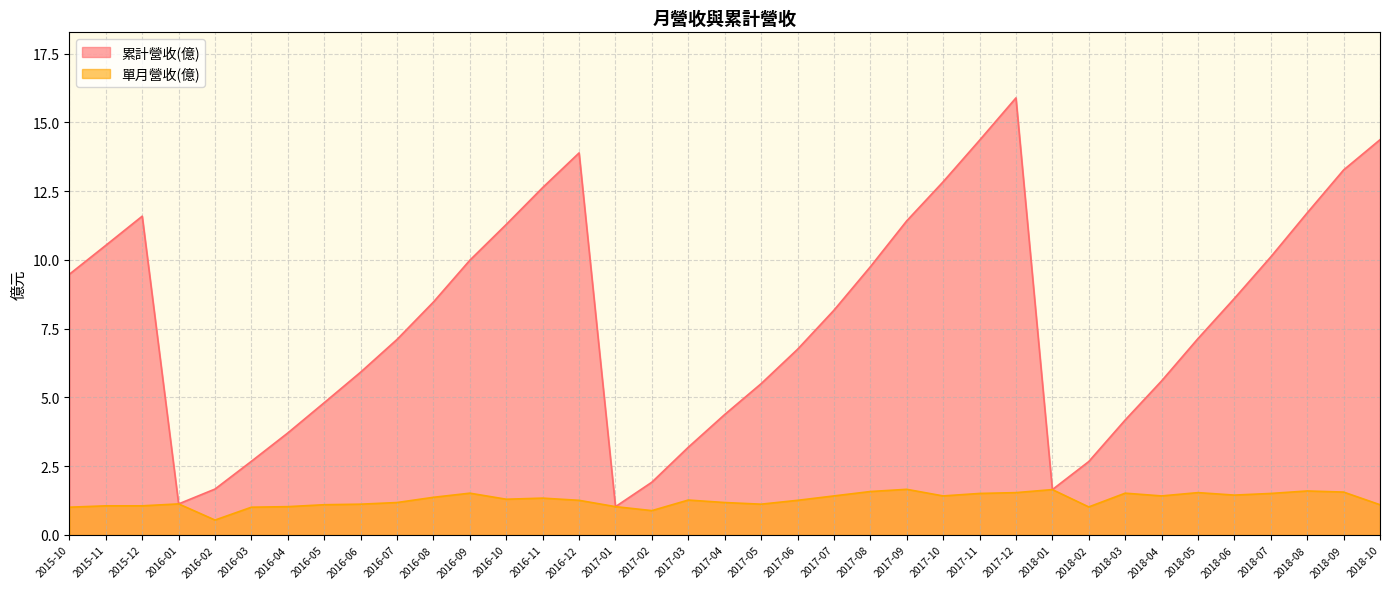

Reading right to left, extract all data points from this chart.

累計營收(億): 9.5	10.5	11.6	1.1	1.7	2.7	3.7	4.8	5.9	7.1	8.5	10.0	11.3	12.6	13.9	1.0	1.9	3.2	4.4	5.5	6.8	8.2	9.8	11.4	12.8	14.3	15.9	1.6	2.7	4.2	5.6	7.1	8.6	10.1	11.7	13.3	14.4
單月營收(億): 1.0	1.1	1.1	1.1	0.5	1.0	1.0	1.1	1.1	1.2	1.4	1.5	1.3	1.3	1.3	1.0	0.9	1.3	1.2	1.1	1.3	1.4	1.6	1.7	1.4	1.5	1.5	1.6	1.0	1.5	1.4	1.5	1.4	1.5	1.6	1.6	1.1